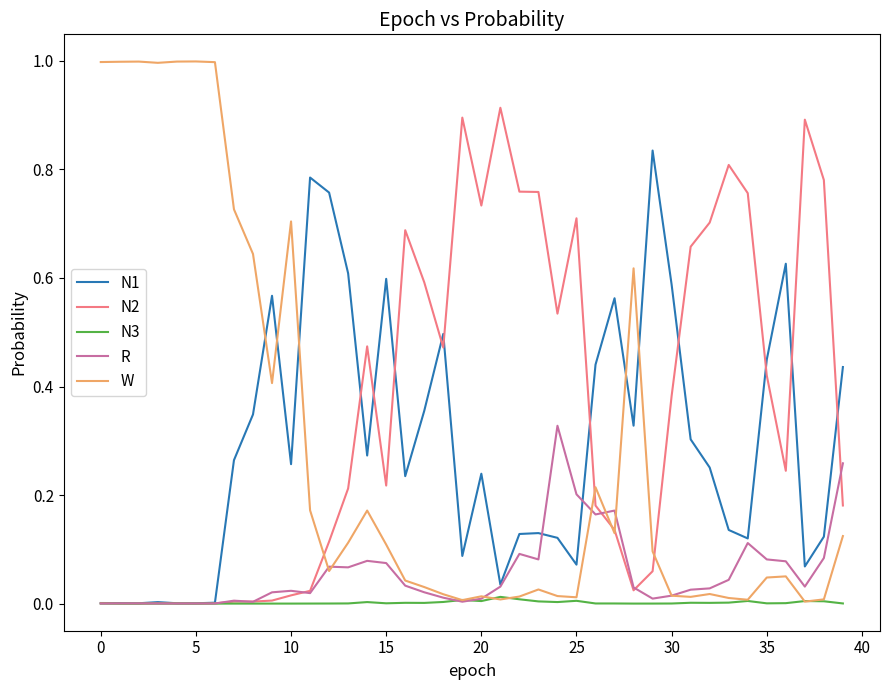

Which series has the widest spread of values?

W